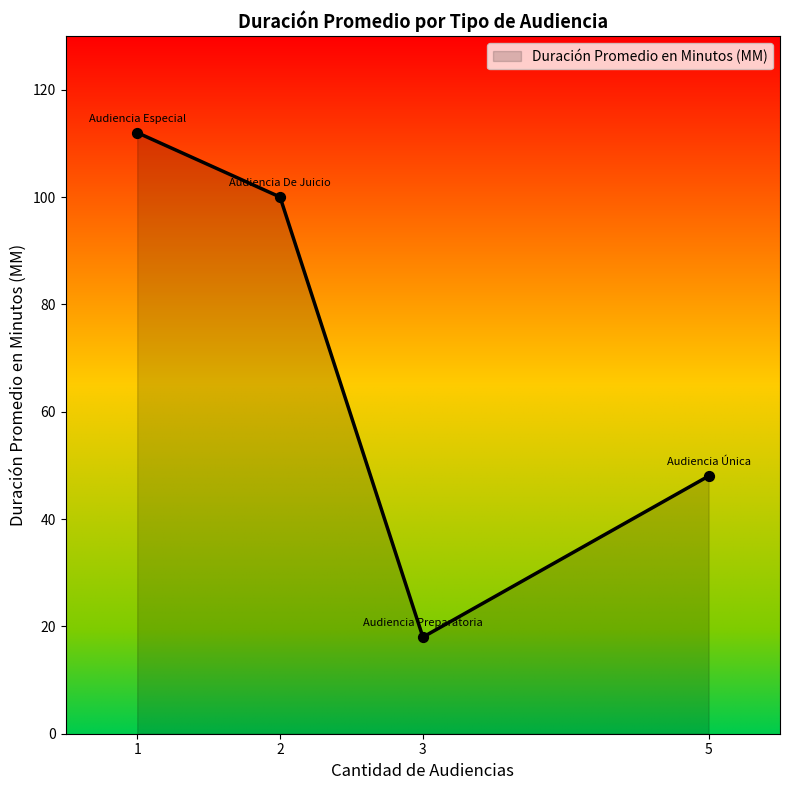

What is the ratio of the value at 2 to the value at 1?

0.9